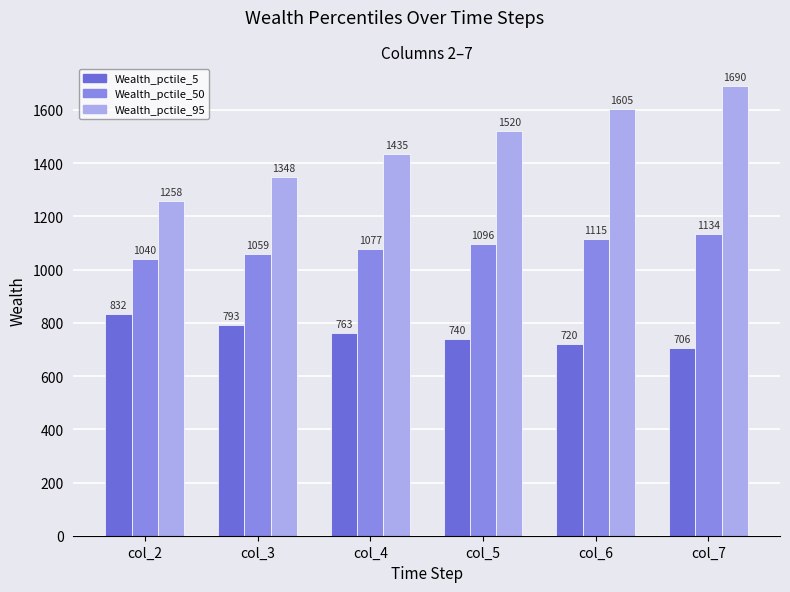

Rank the series at col_5 from highest to lowest value.

Wealth_pctile_95, Wealth_pctile_50, Wealth_pctile_5